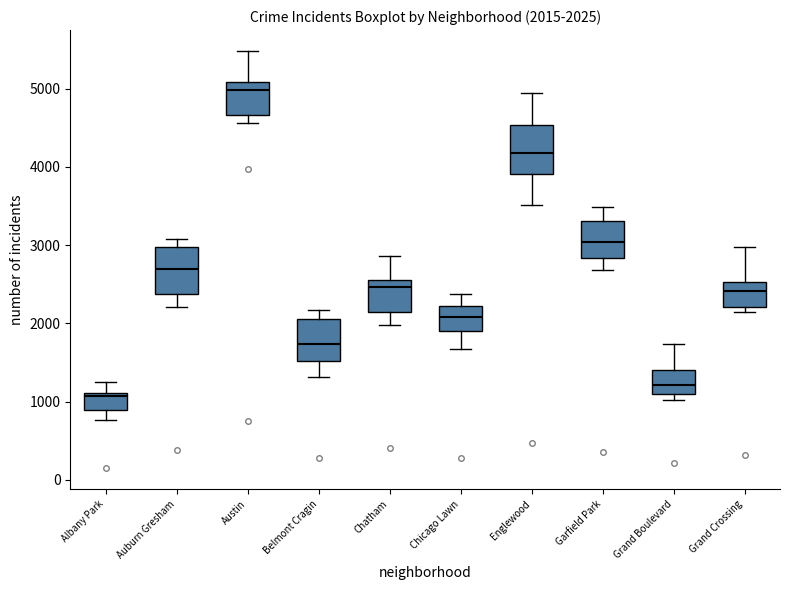

Which box has the highest median line?

Austin